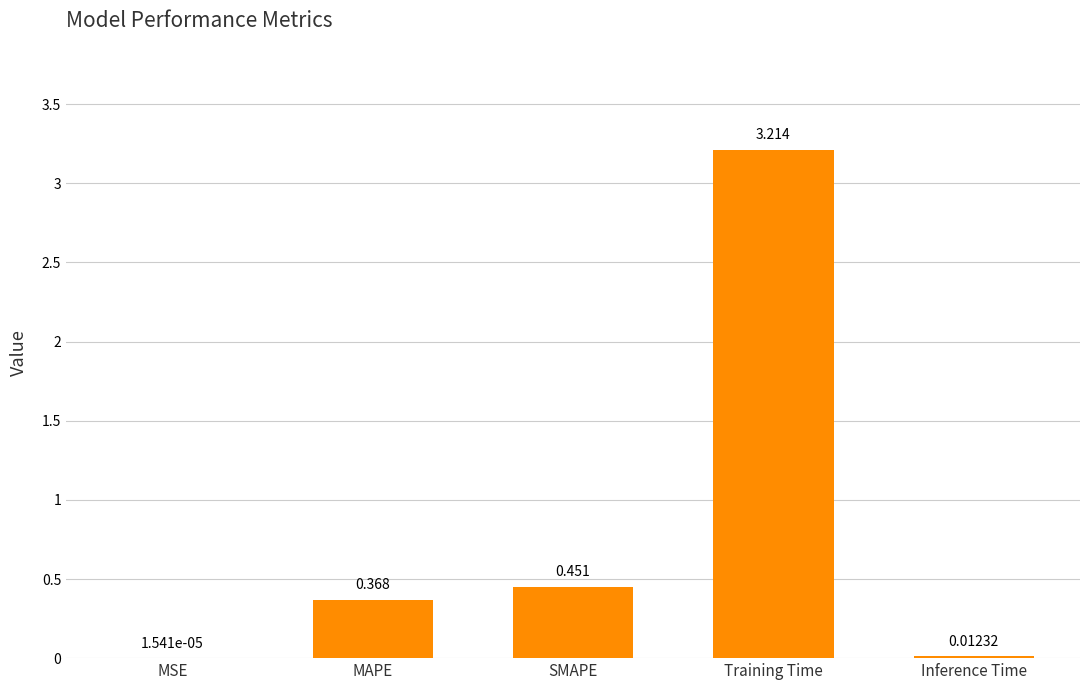

Count the number of data series in this chart.

1